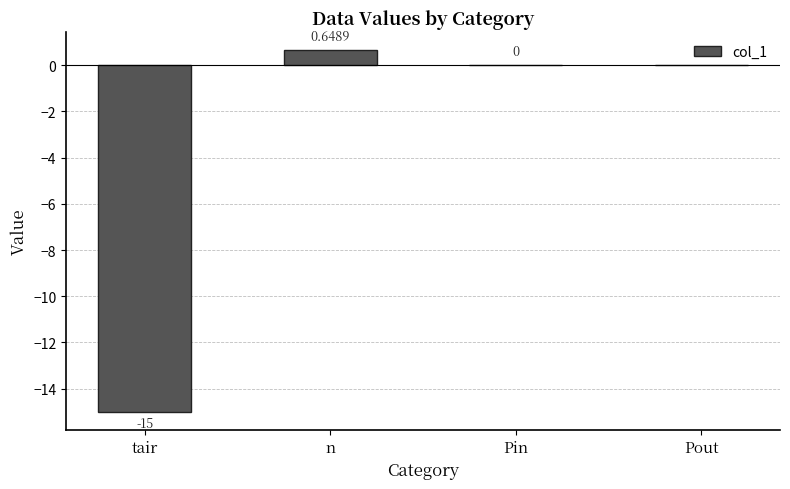

Which category has the highest value across all series?

n